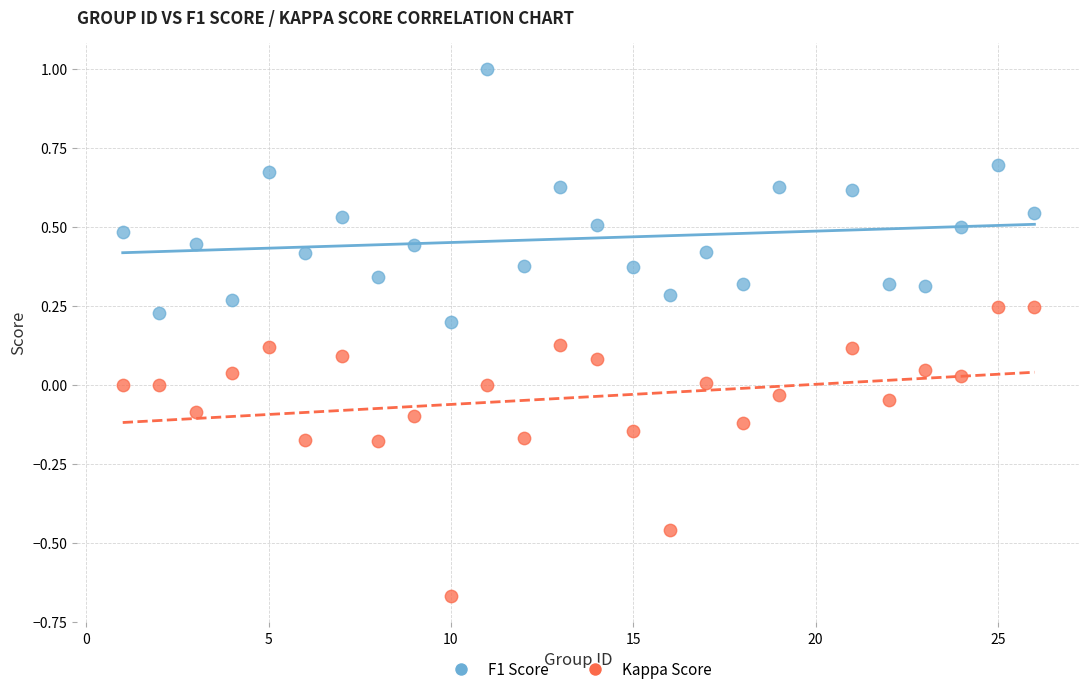

Across all data points, what is the range of X values (max minus min)?

25.0